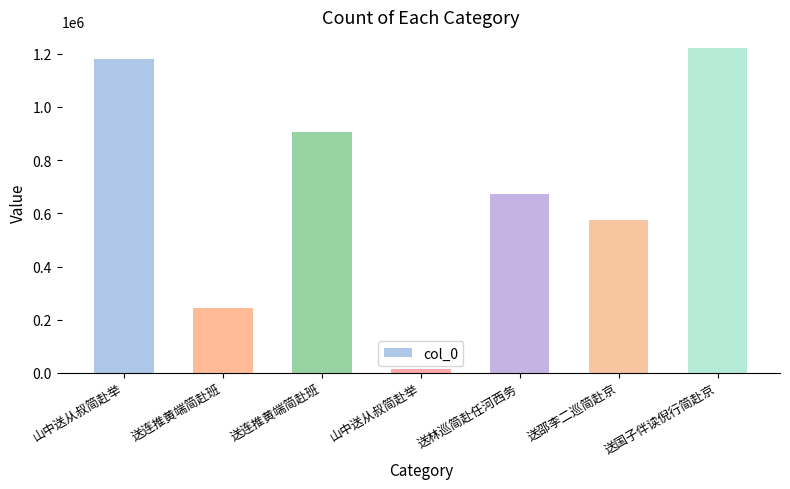

What is the smallest value displayed?

15810